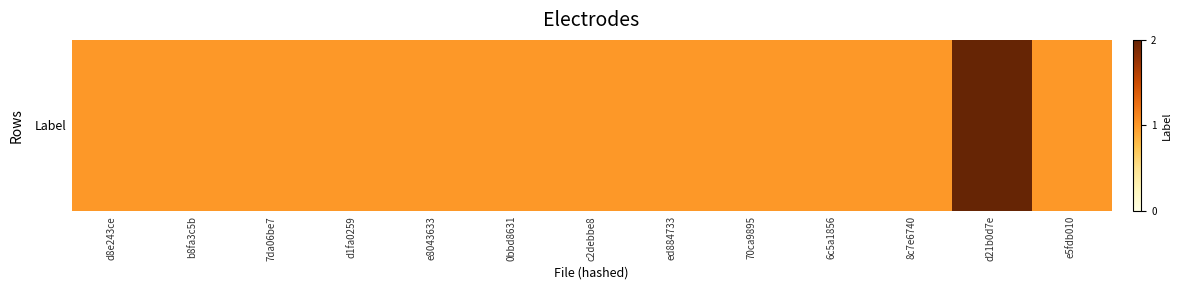

What is the approximate value at d8e243ce?

1